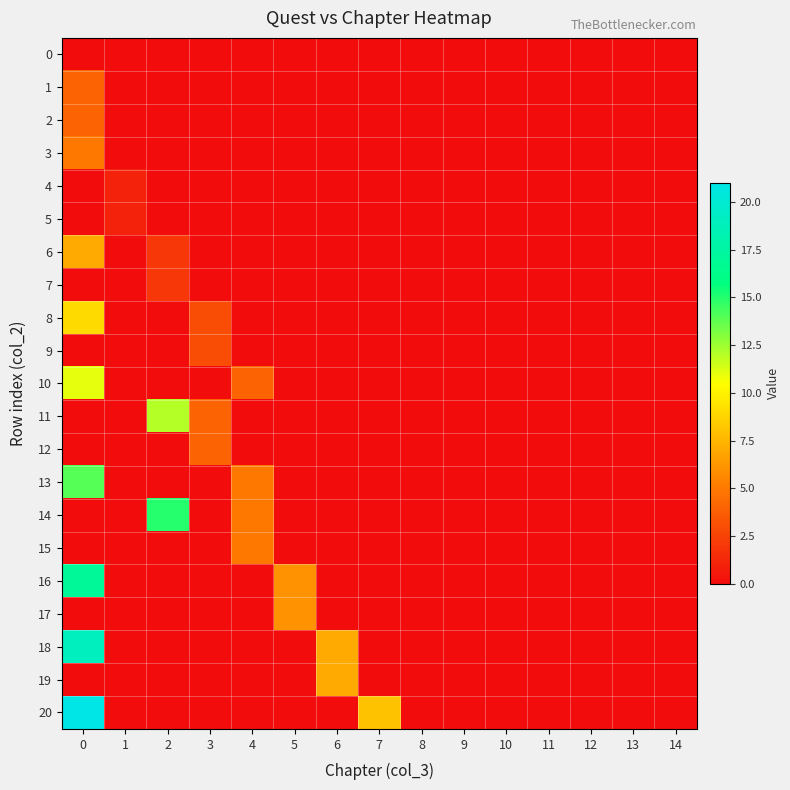

Which series has the widest spread of values?

20